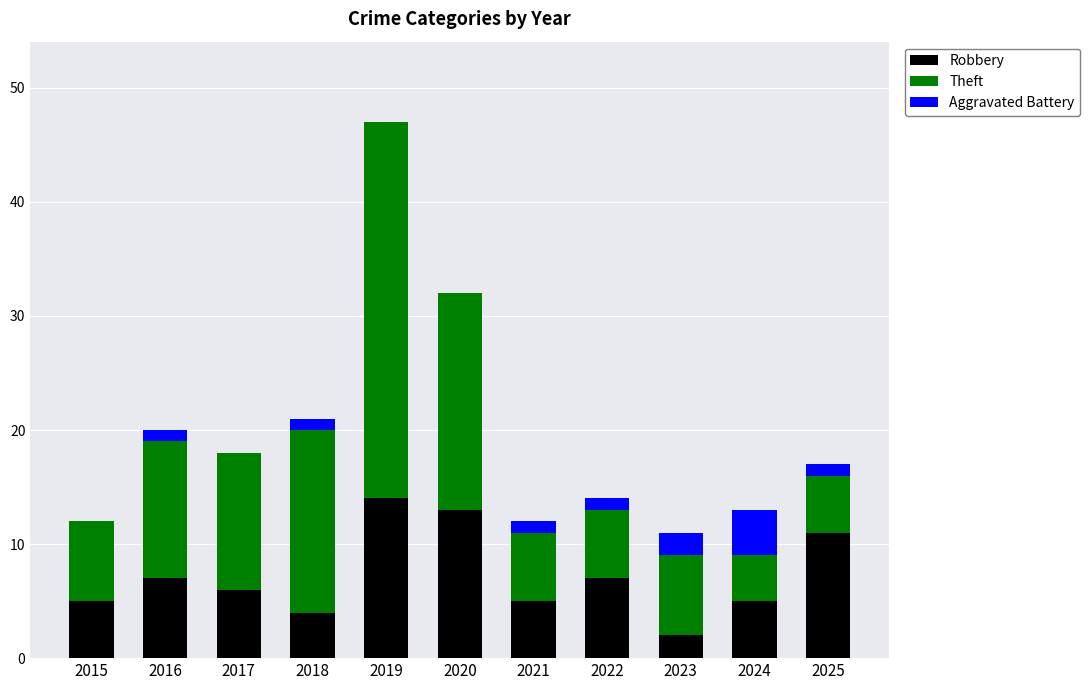

Is it true that Robbery equals 2 at 2023?

True